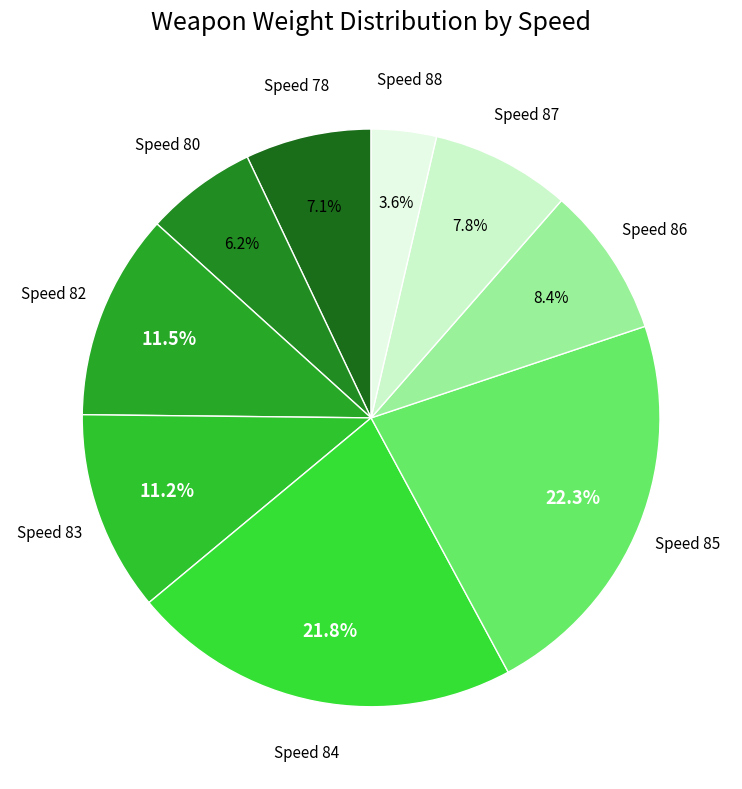

How many slices are in this pie chart?

9